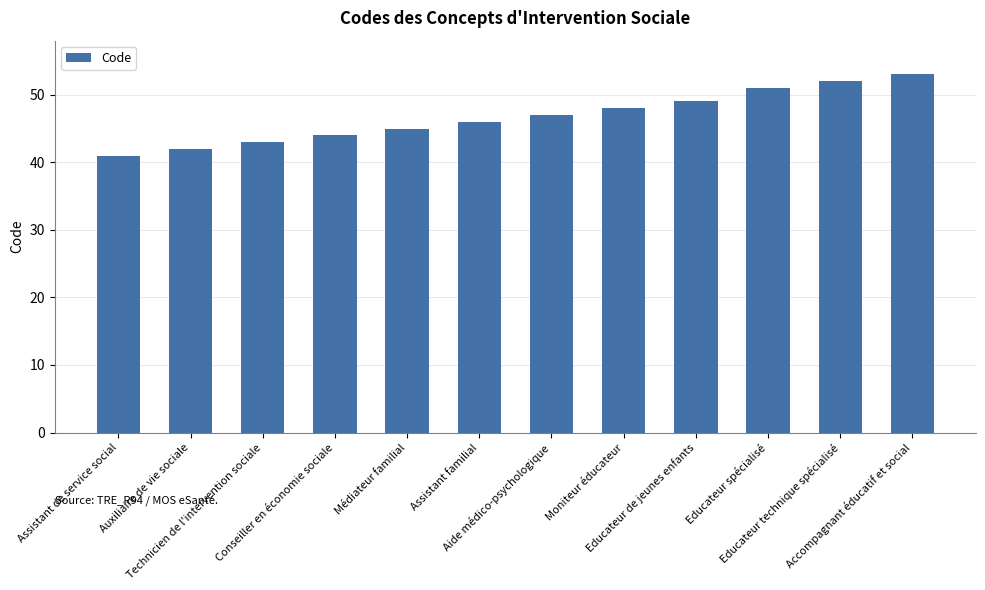

What is the change in value from Technicien de l'intervention sociale to Médiateur familial?

+2